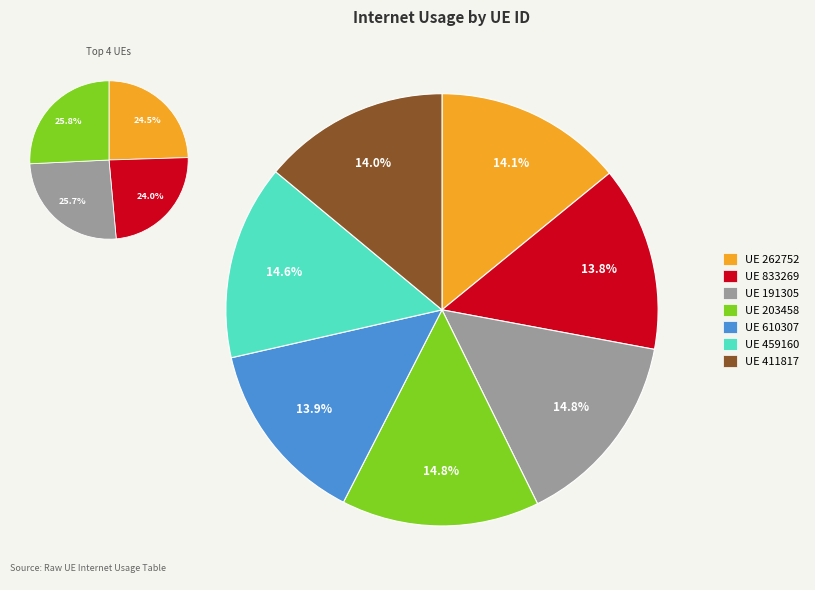

To the nearest percent, what percentage of the pie is 833269?

14%